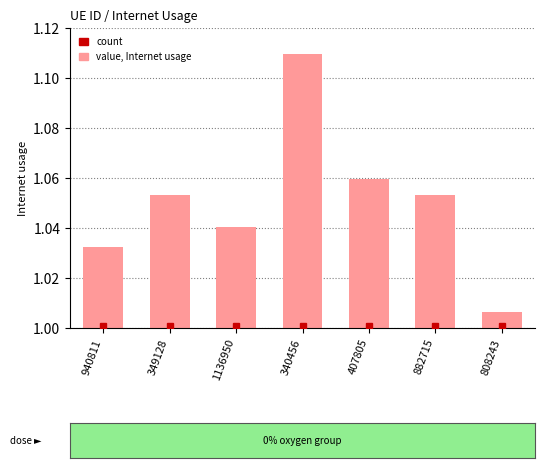

At which label is the value closest to 1?

808243